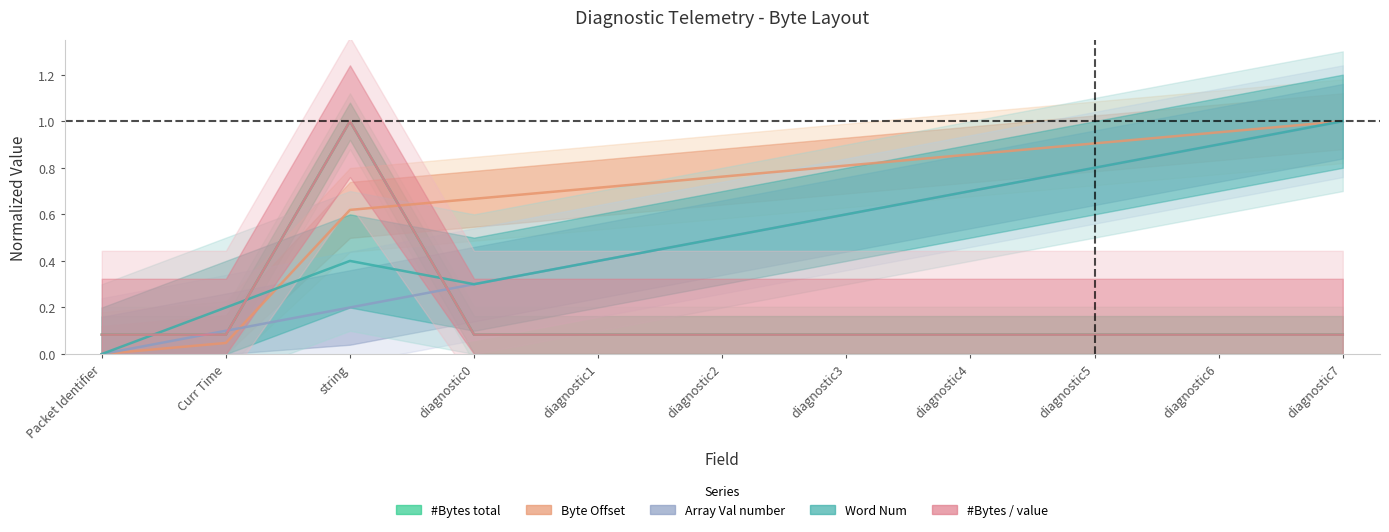

What is the difference between the maximum and second lowest values in the Byte Offset series?

1.0